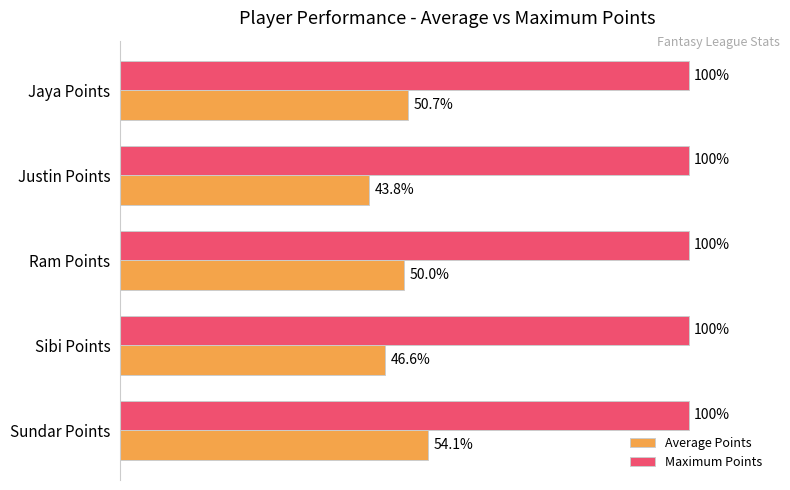

List the series in order of their overall mean, highest first.

Maximum Points, Average Points